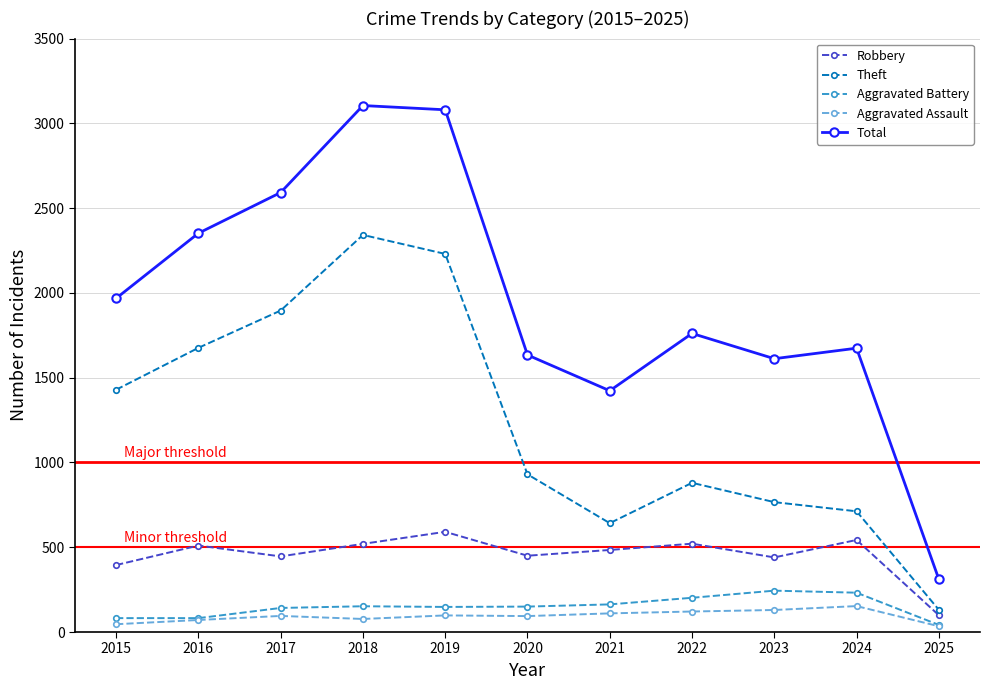

In Robbery, how many points are lower than both neighbors (excluding endpoints)?

3